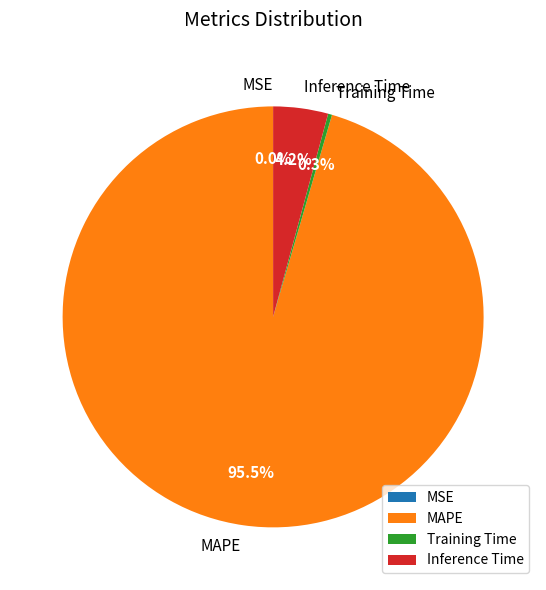

Which has a higher value, Inference Time or MAPE?

MAPE